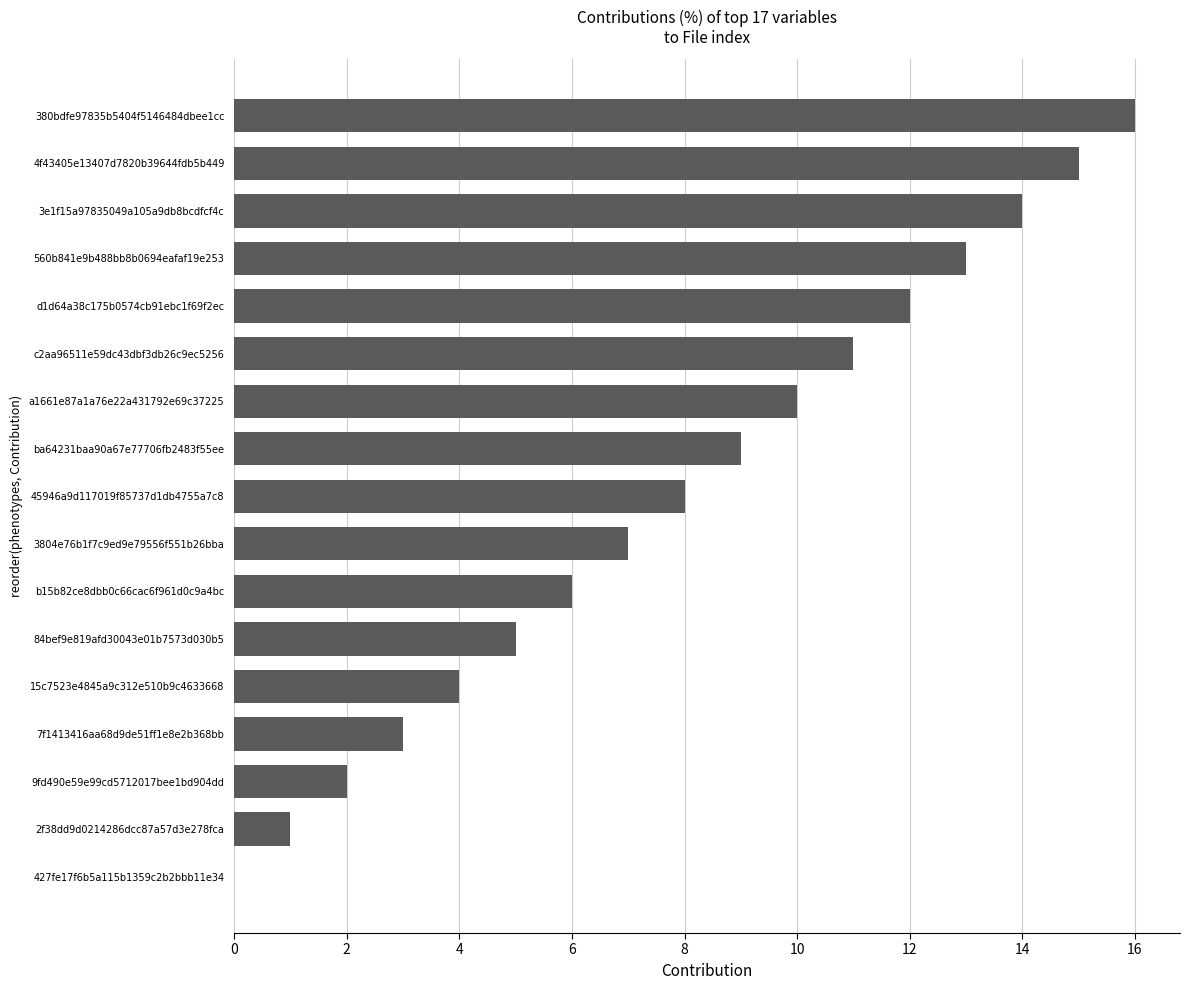

Is it true that the value at 3804e76b1f7c9ed9e79556f551b26bba is 2?

False